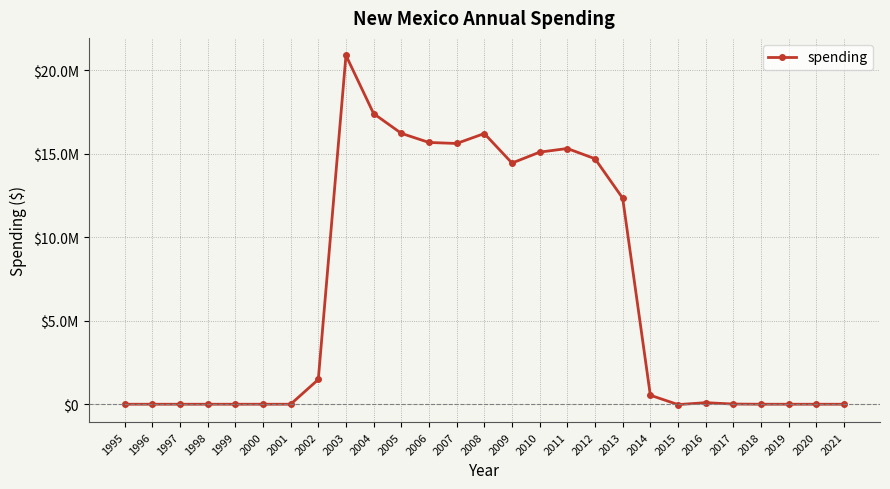

What is the maximum value shown in the chart?

20899148